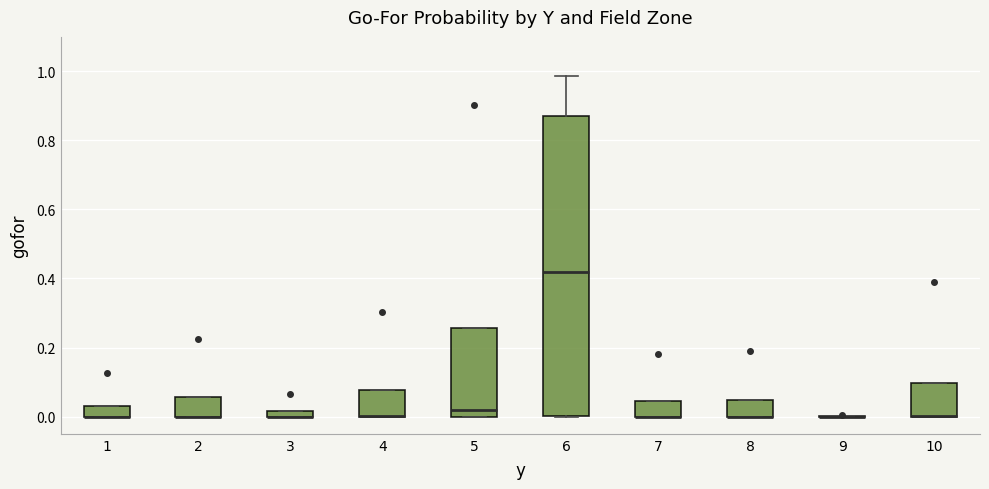

Where is the upper edge of the box at x = 8 on the y-axis? The values are not printed on the chart, so give them approximately, as read against the axis.

0.04